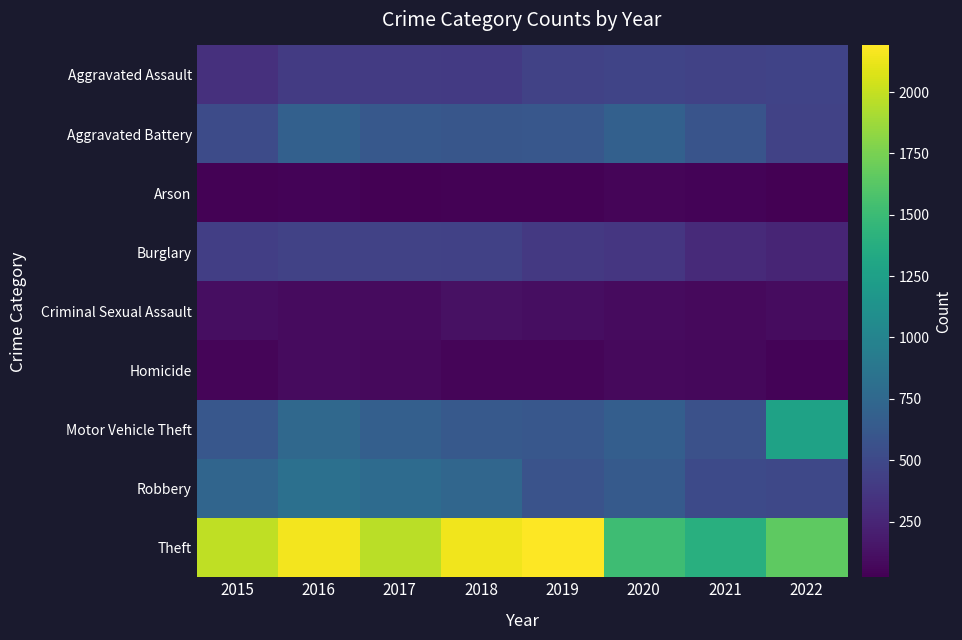

Which series has the largest total across all categories?

Theft